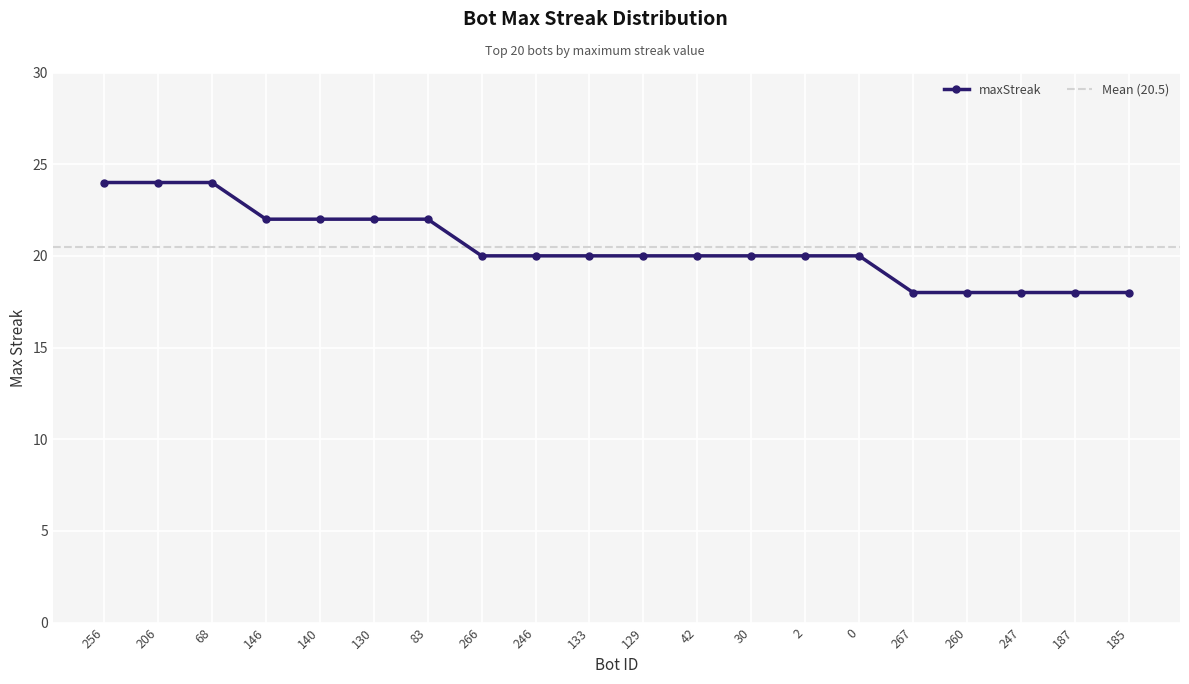

How many values are between 20 and 22?

12